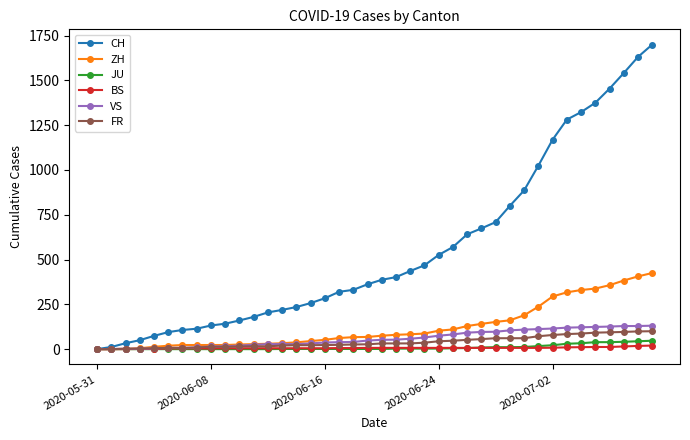

List the series in order of their peak value, highest first.

CH, ZH, VS, FR, JU, BS